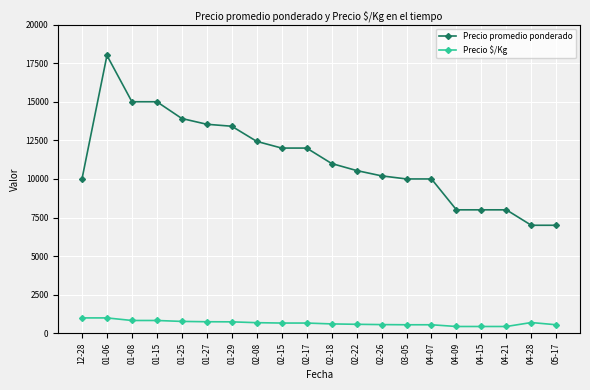

Count the number of categories in the chart.

20